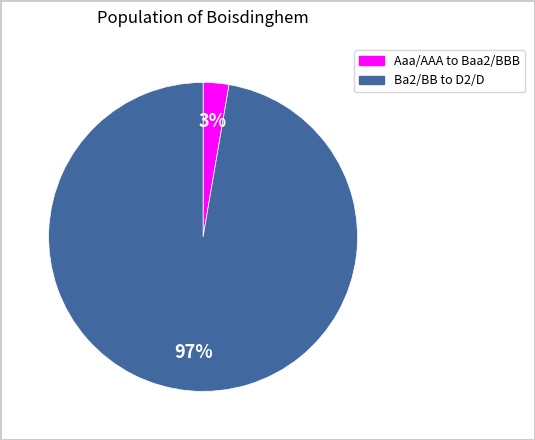

To the nearest percent, what is the average slice percentage?

50%